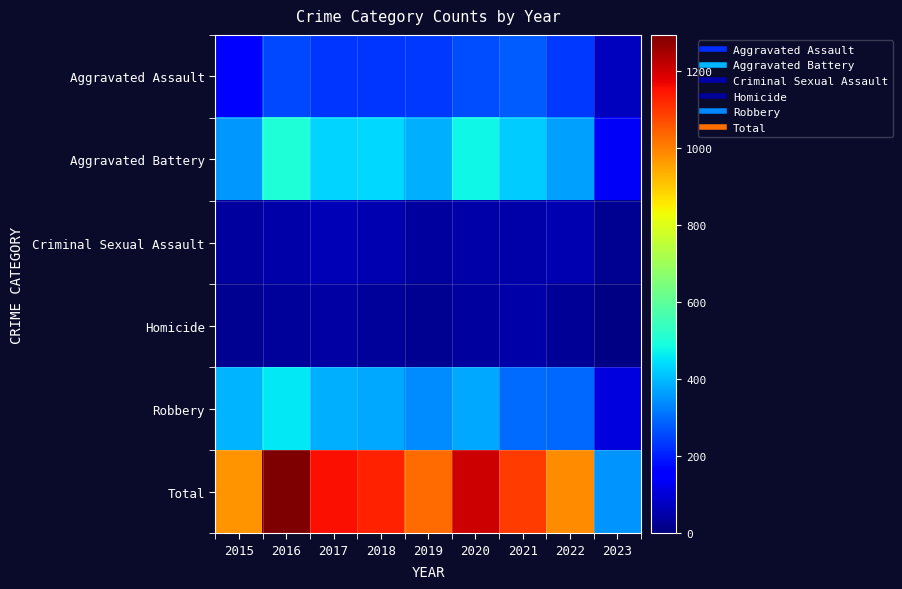

At which category does the chart reach its minimum across all series?

2023